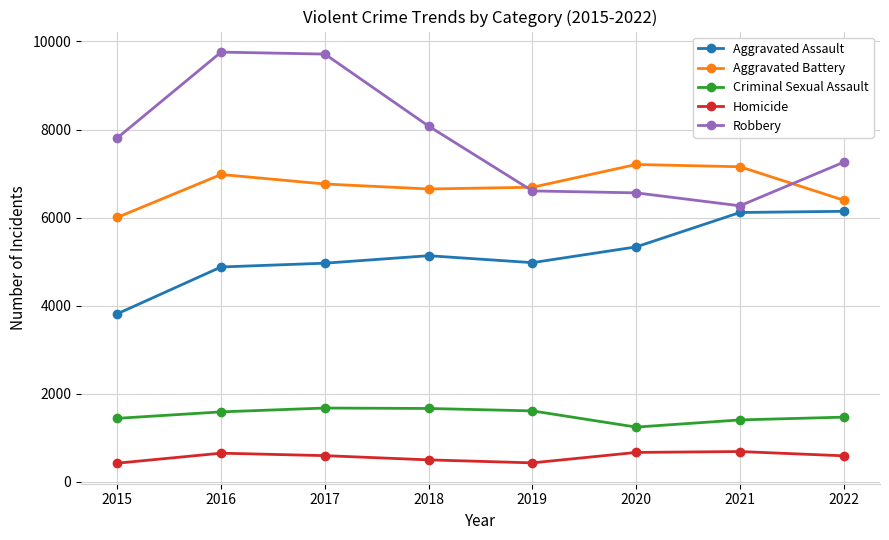

What is the difference between the Robbery values at 2017 and 2016?

45